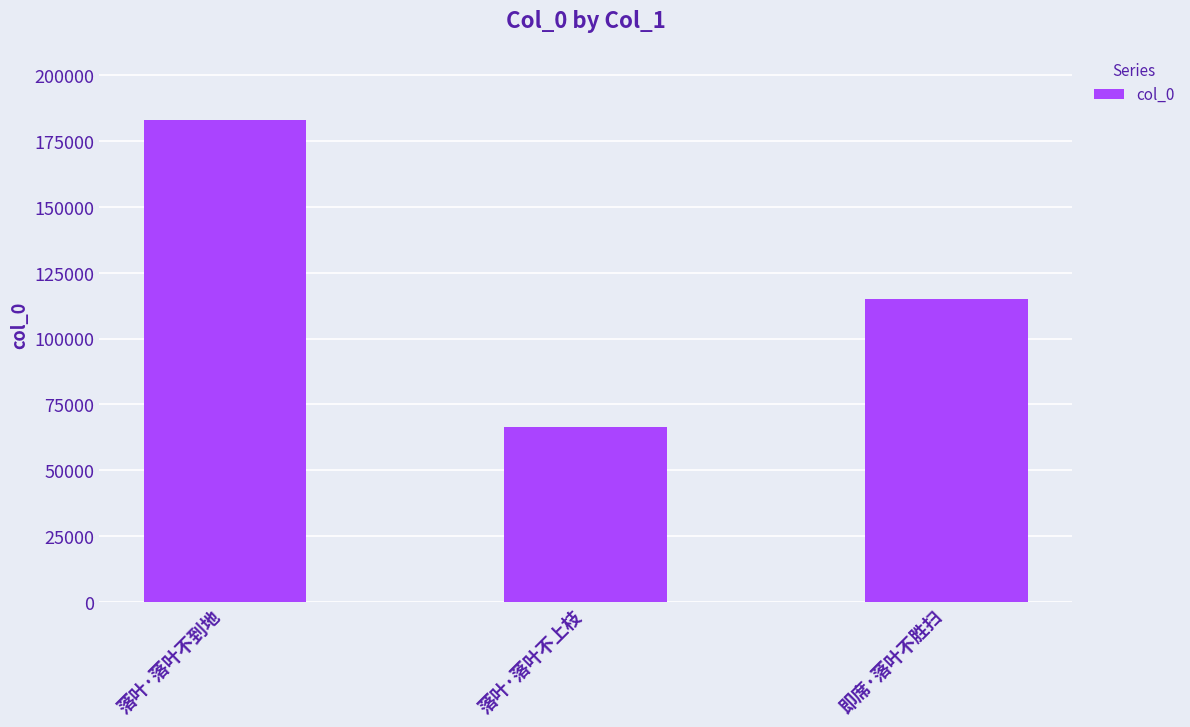

The chart shows a value of 88867 at 落叶·落叶不到地. True or false?

False